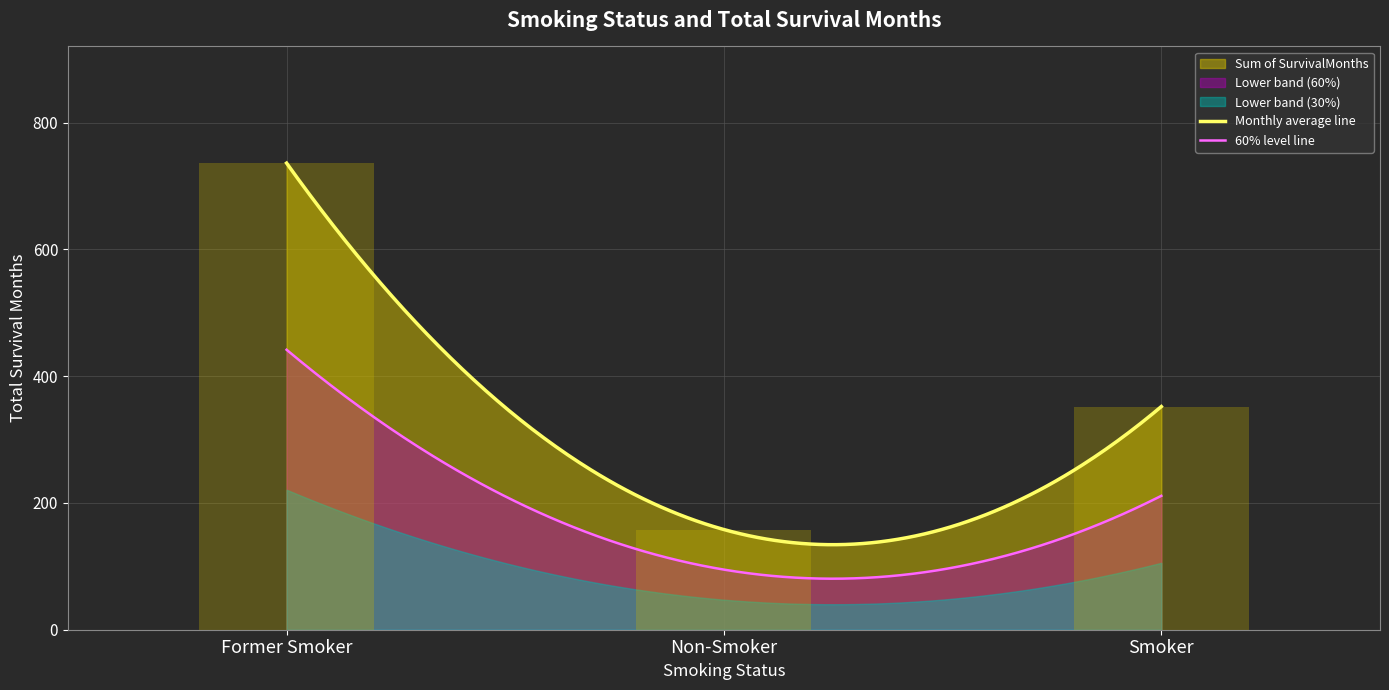

Are the bars grouped side by side (vs. stacked)?

No